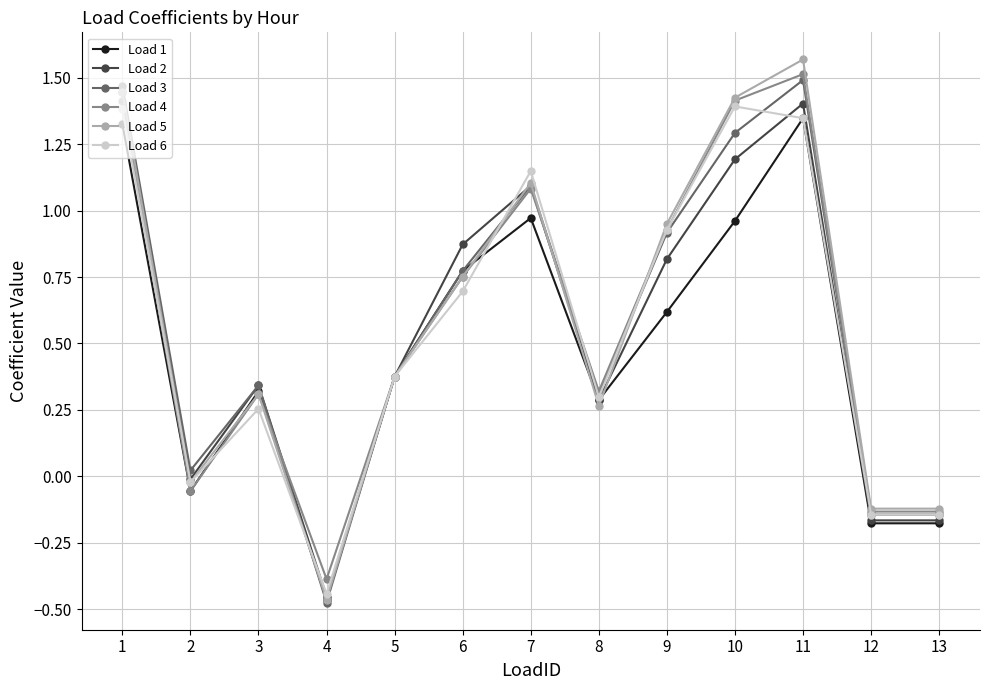

Count the number of data series in this chart.

6